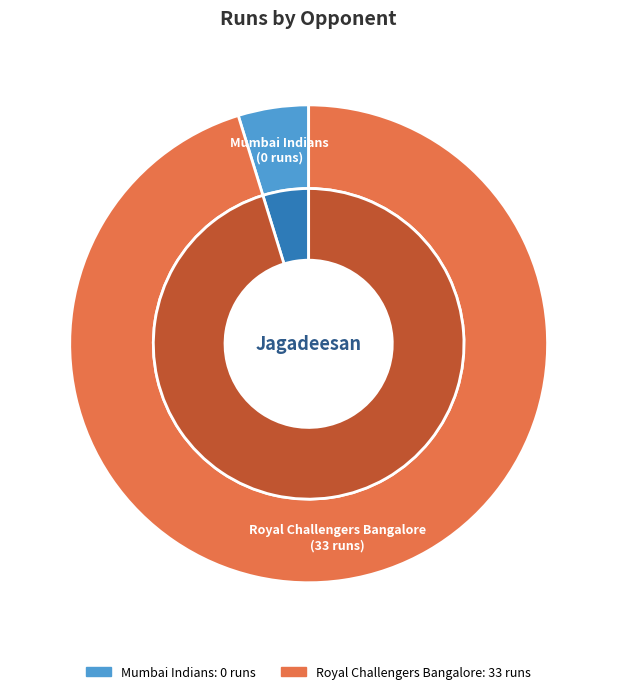

How many segments does this pie chart have?

2